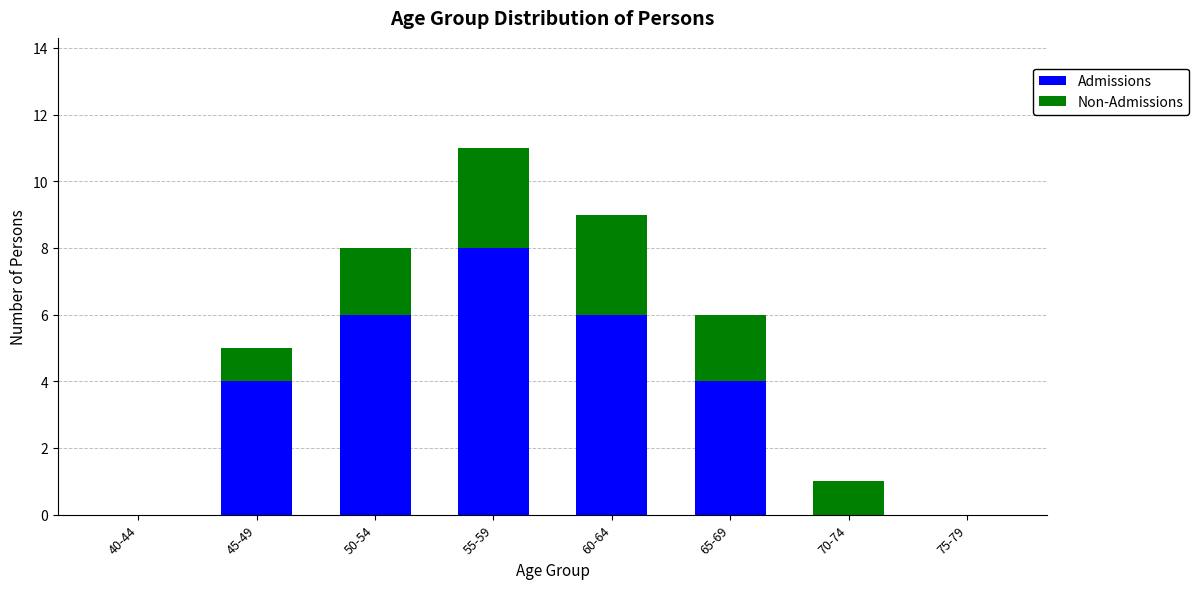

Is it true that Admissions equals 2 at 65-69?

False